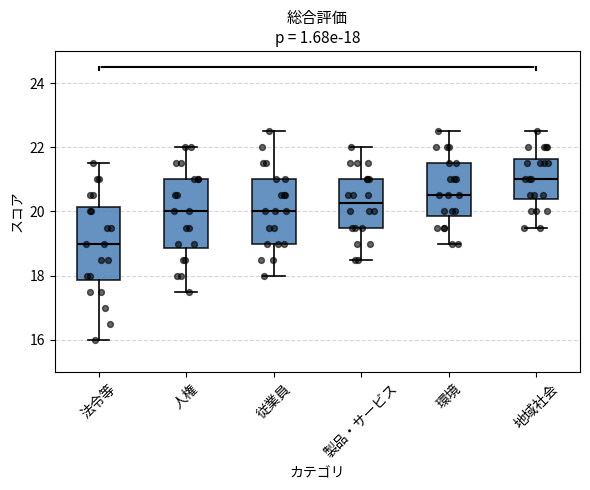

Which box has the lowest median line?

法令等